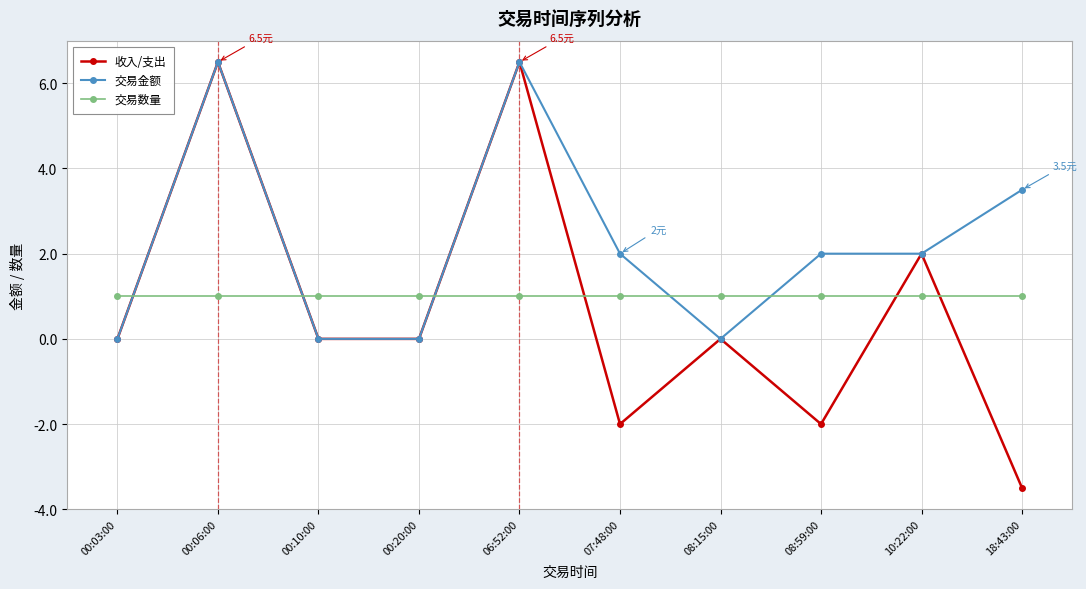

At how many categories does at least one series exceed 5?

2